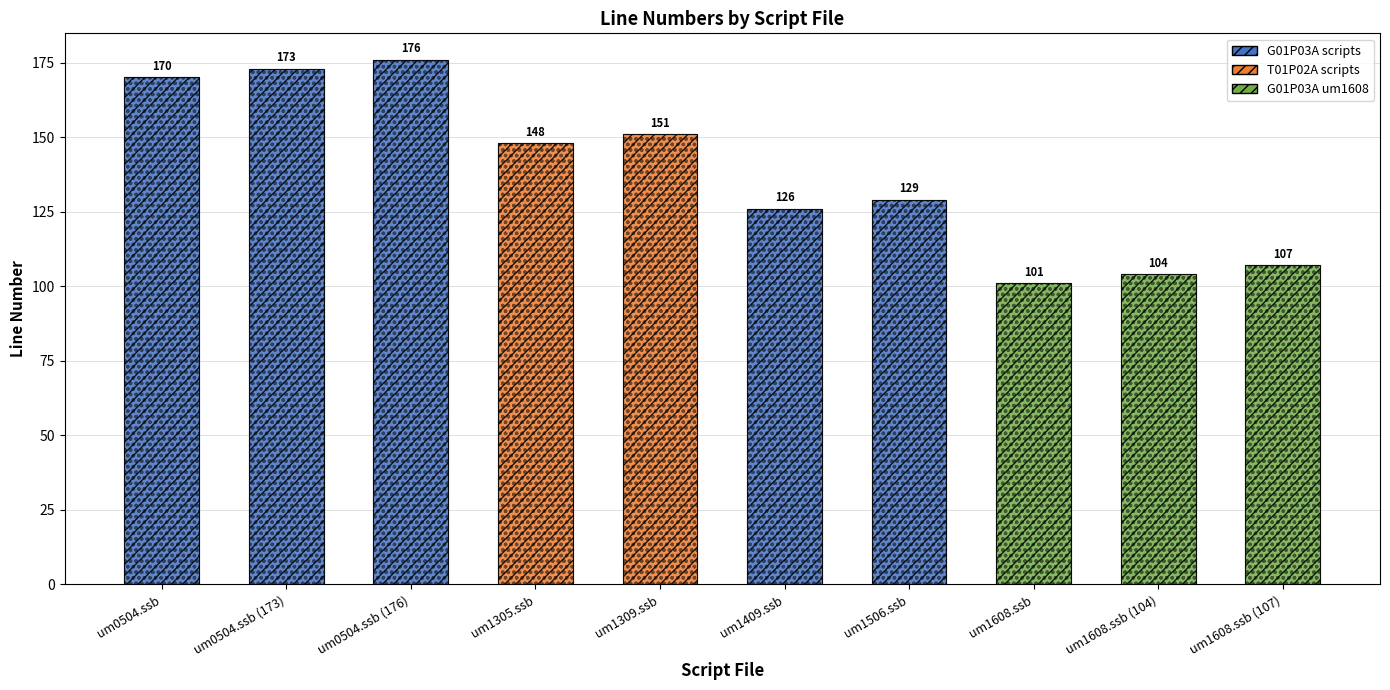

What position from the right is um1409.ssb?

5